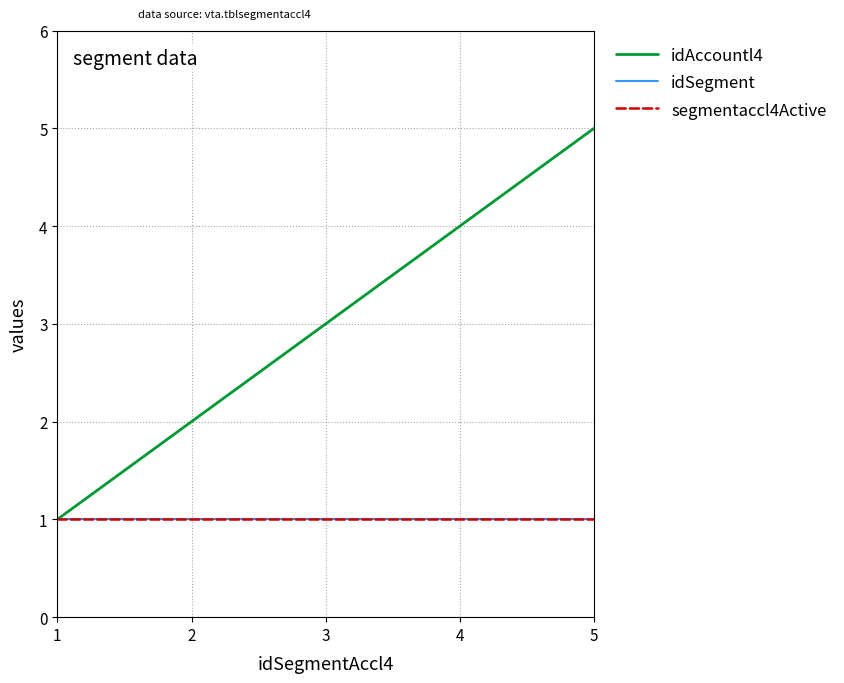

List the series in order of their peak value, lowest first.

idSegment, segmentaccl4Active, idAccountl4